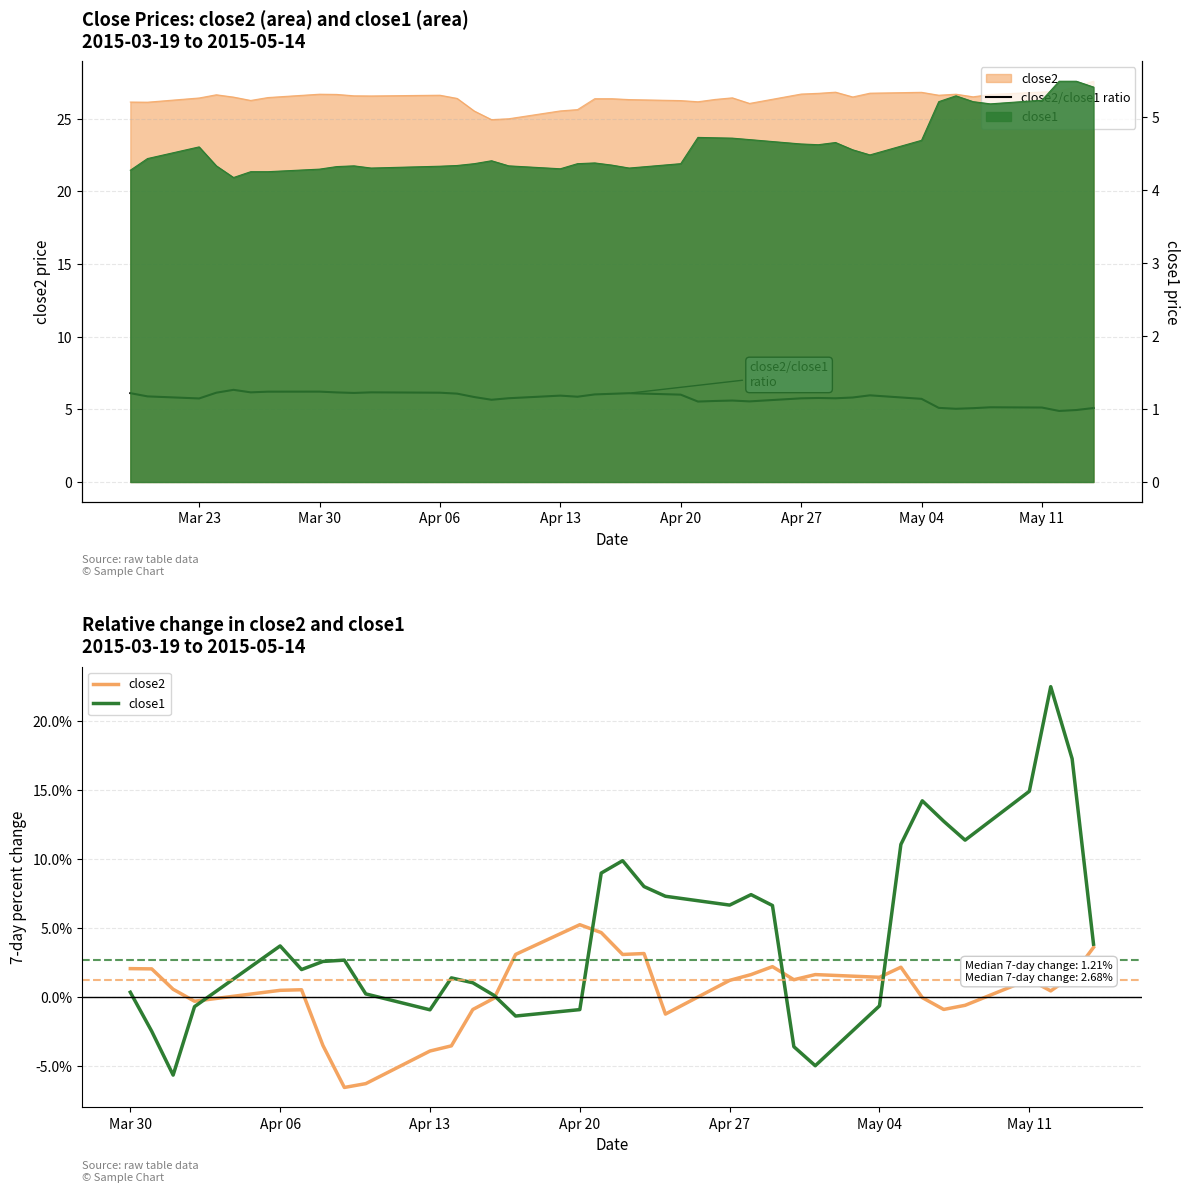

How many categories are shown in the chart?

40